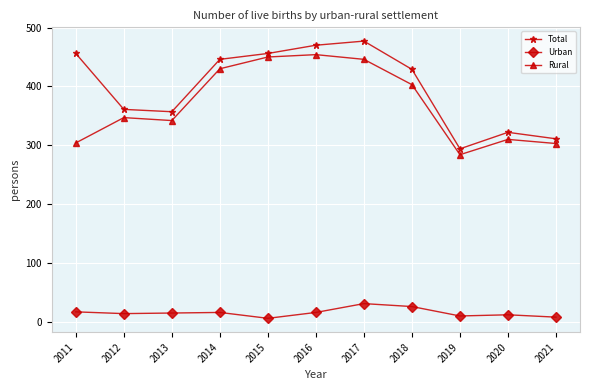

Does the chart have visible grid lines?

Yes